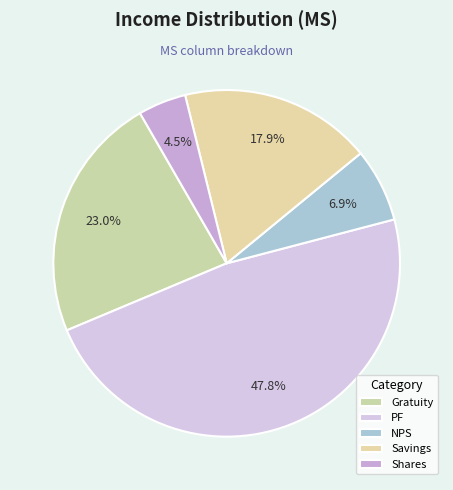

To the nearest percent, what percentage of the pie is Gratuity?

23%